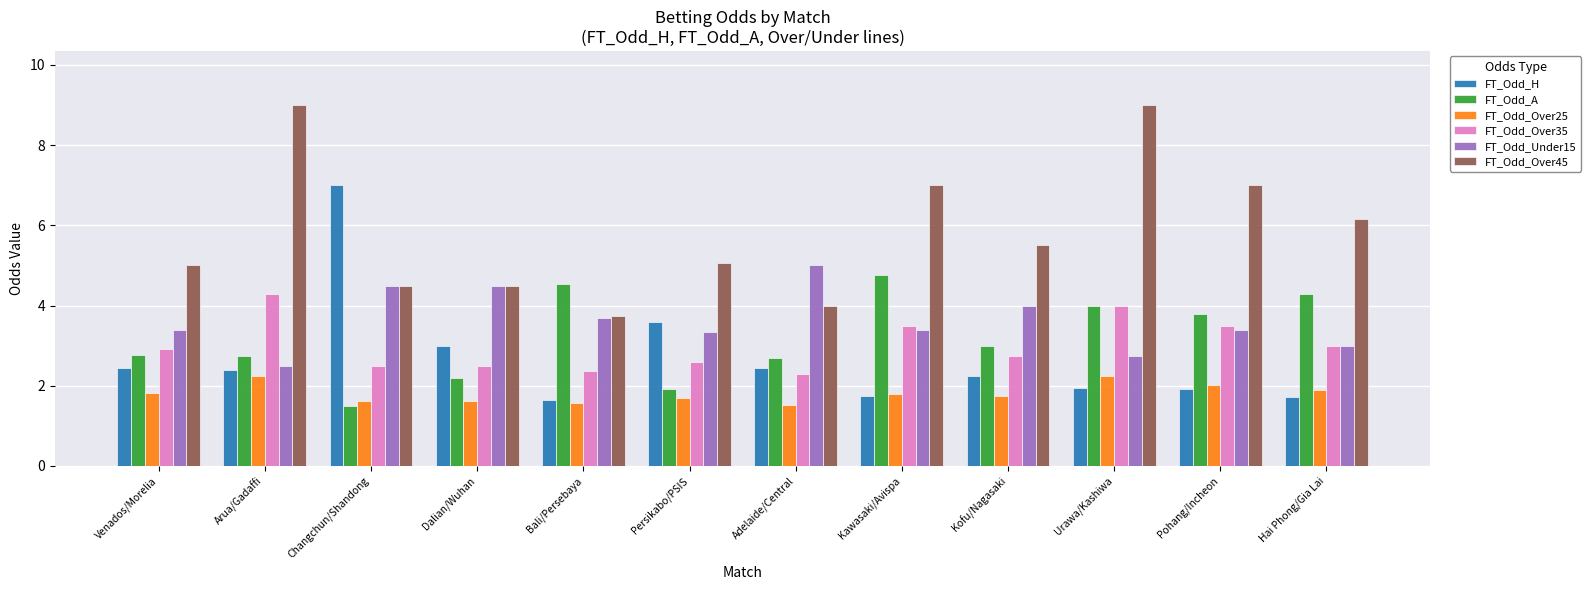

What is the approximate value of FT_Odd_A at Persikabo/PSIS?

1.9